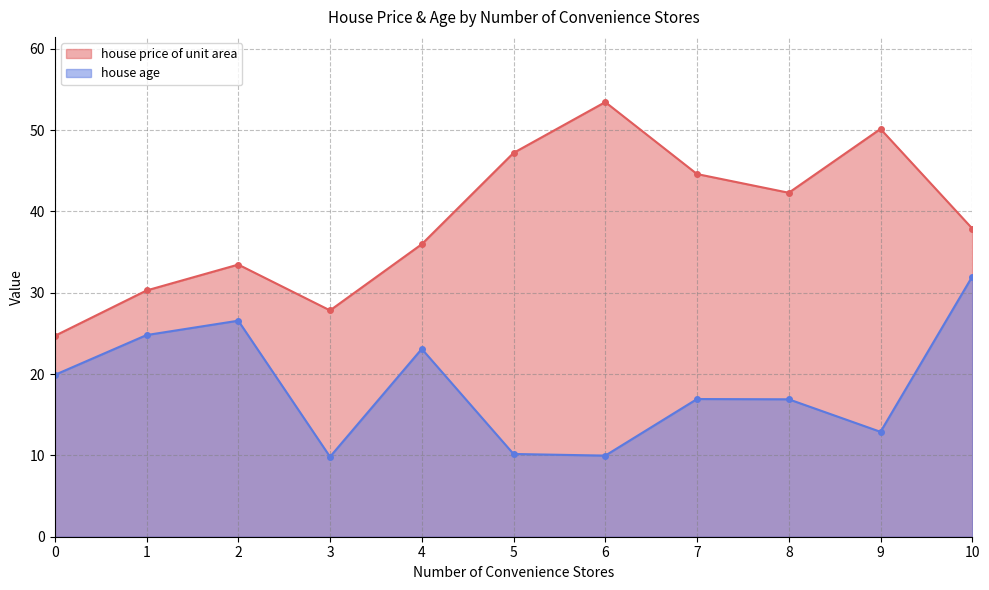

Which category has the lowest value in the house price of unit area series?

0